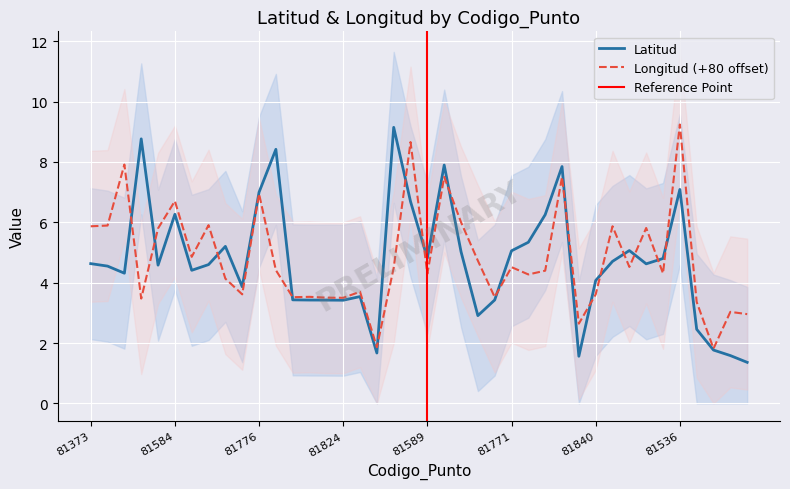

Is the value of Longitud at 81836 greater than the value of Latitud at 81767?

Yes